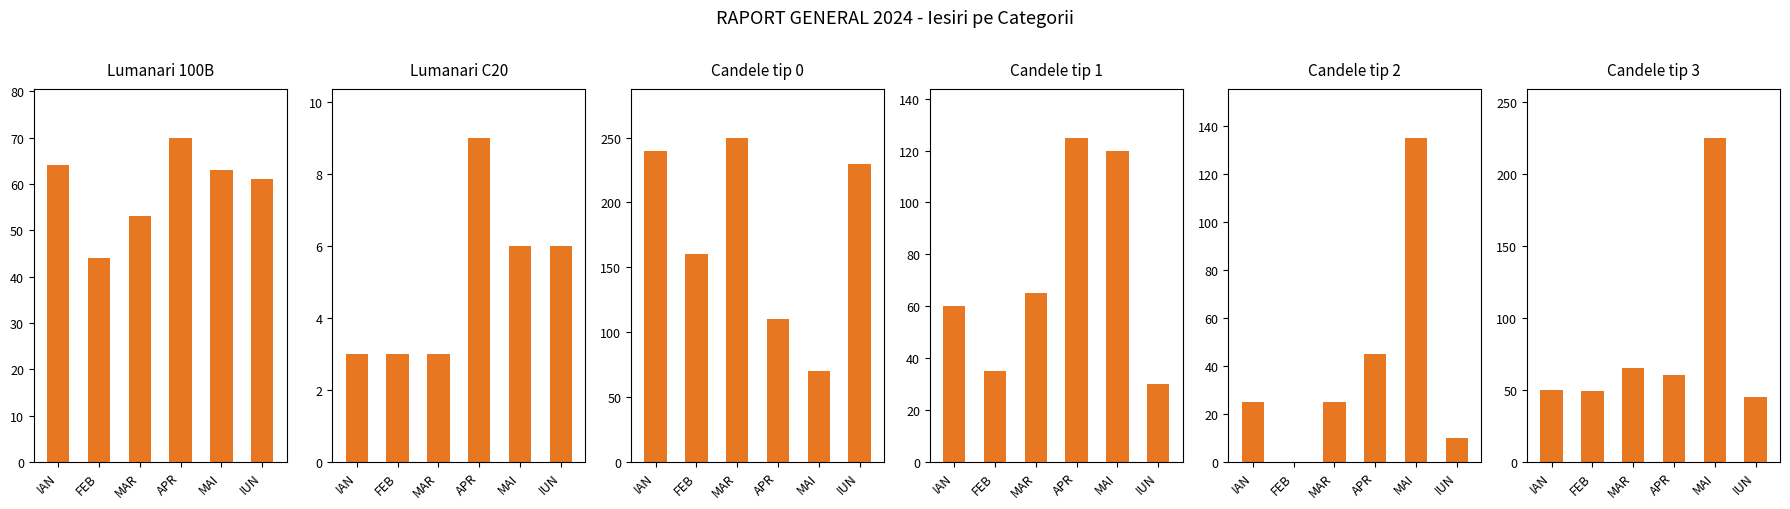

What is the label of the 5th bar from the left?

MAI